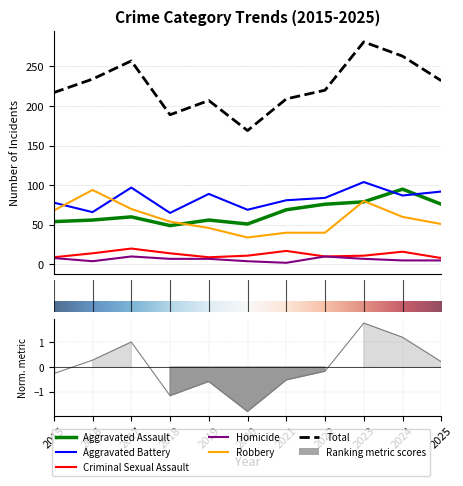

At which category does Criminal Sexual Assault reach its first local peak?

2017